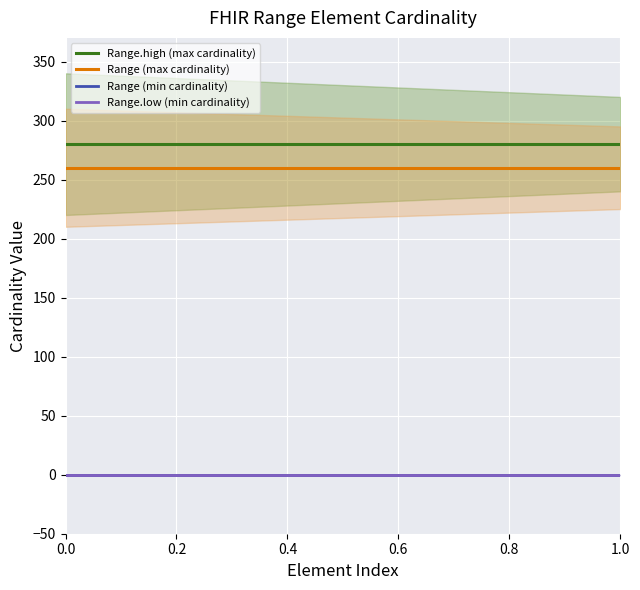

Reading left to right, list all the values displayed in this chart.

Range.high (max cardinality): 280.0	280.0	280.0	280.0	280.0	280.0	280.0	280.0	280.0	280.0	280.0	280.0	280.0	280.0	280.0
Range (max cardinality): 260.0	260.0	260.0	260.0	260.0	260.0	260.0	260.0	260.0	260.0	260.0	260.0	260.0	260.0	260.0
Range (min cardinality): 0.0	0.0	0.0	0.0	0.0	0.0	0.0	0.0	0.0	0.0	0.0	0.0	0.0	0.0	0.0
Range.low (min cardinality): -0.3	-0.3	-0.3	-0.3	-0.3	-0.3	-0.3	-0.3	-0.3	-0.3	-0.3	-0.3	-0.3	-0.3	-0.3